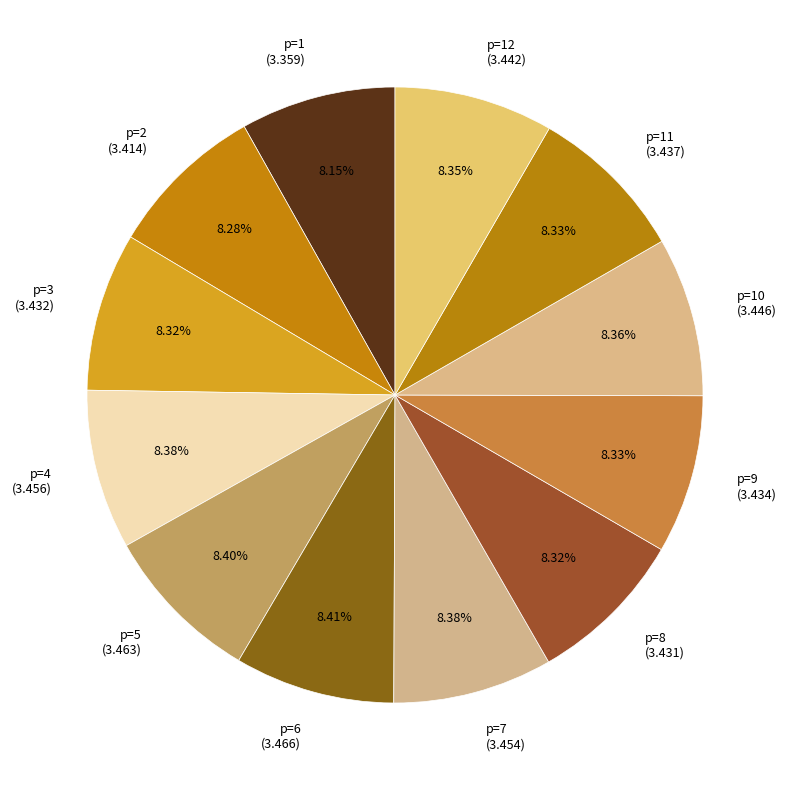

Approximately how many times larger is the value at p=5 (3.463) compared to p=4 (3.456)?

1.0